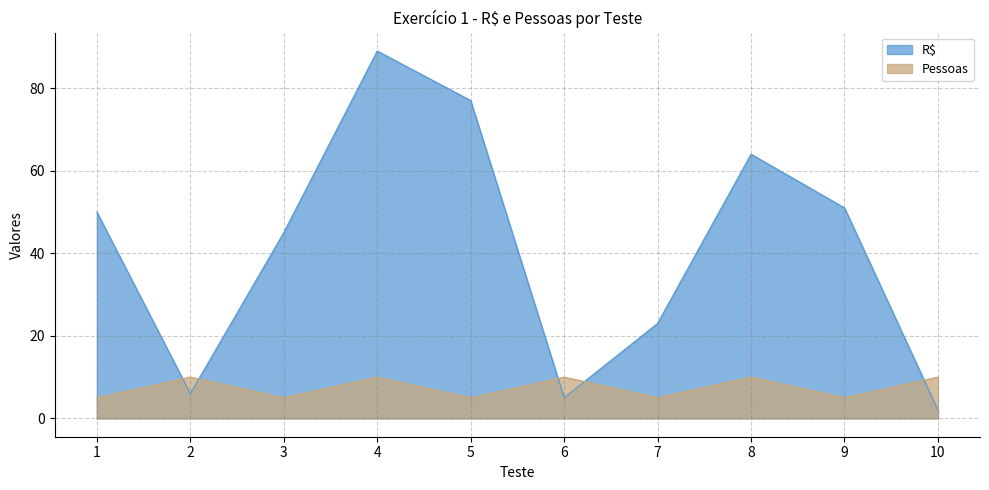

The Pessoas series shows 7 at 3. True or false?

False